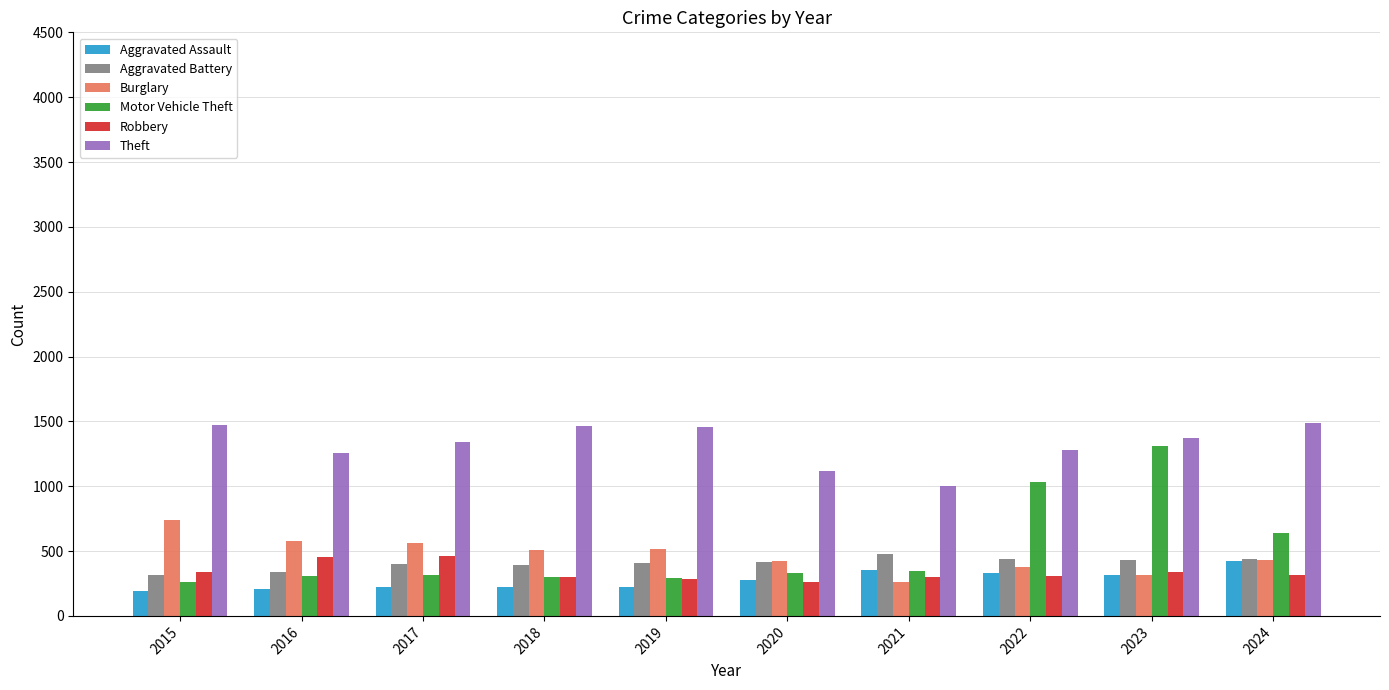

True or false: Aggravated Assault has a value of 225 at 2018.

True